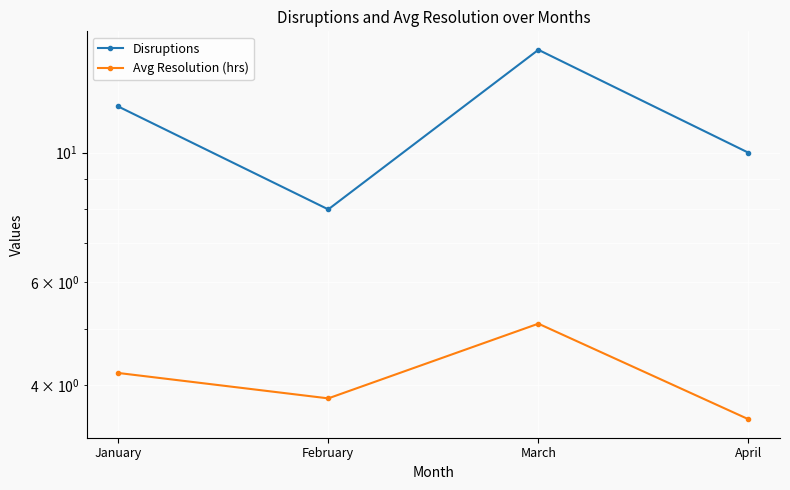

What is the value of the Disruptions point at the 4th from the left?

10.0